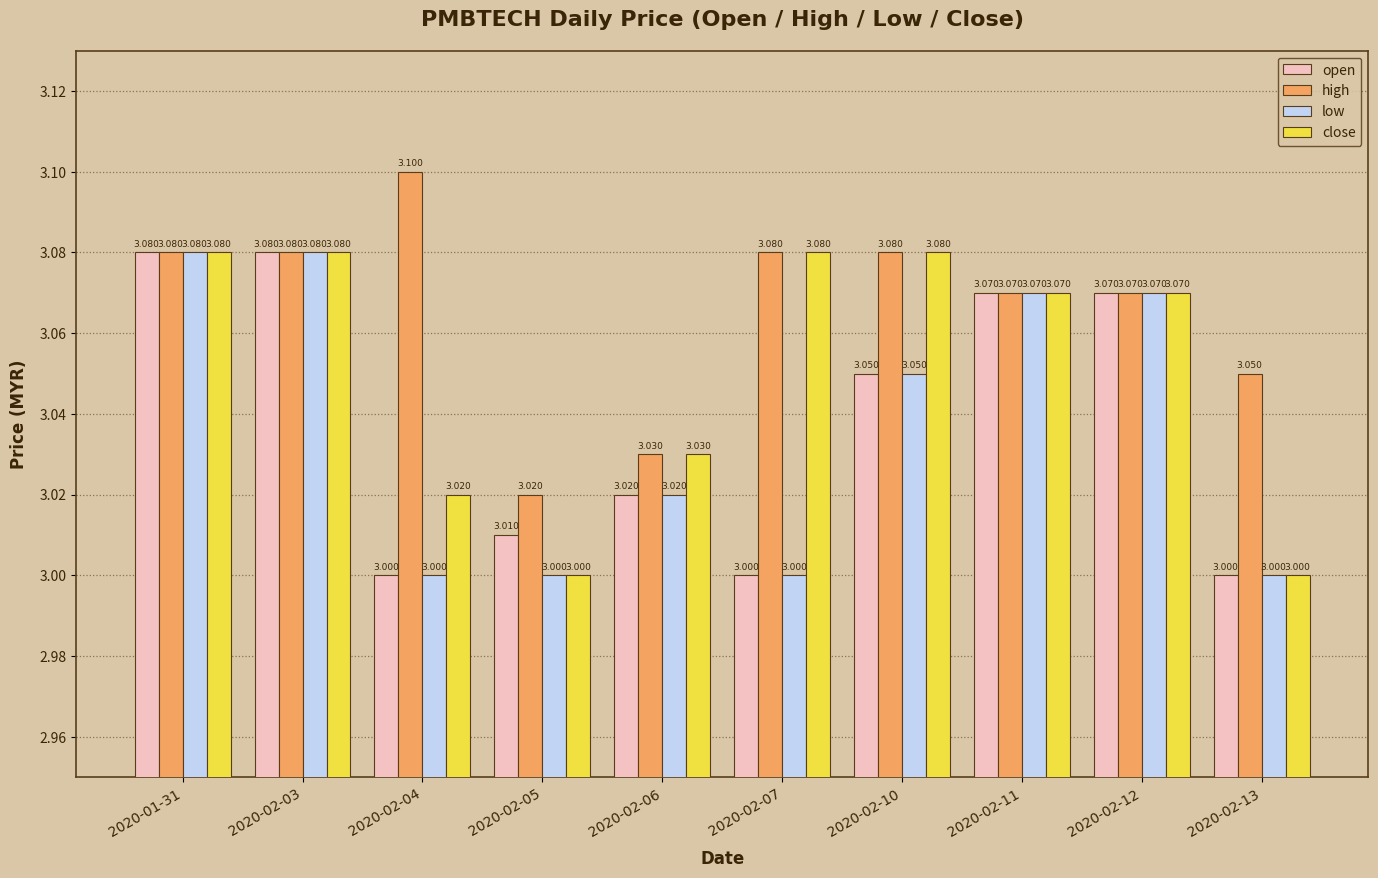

Is the value of open at 2020-02-12 greater than the value of high at 2020-02-04?

No